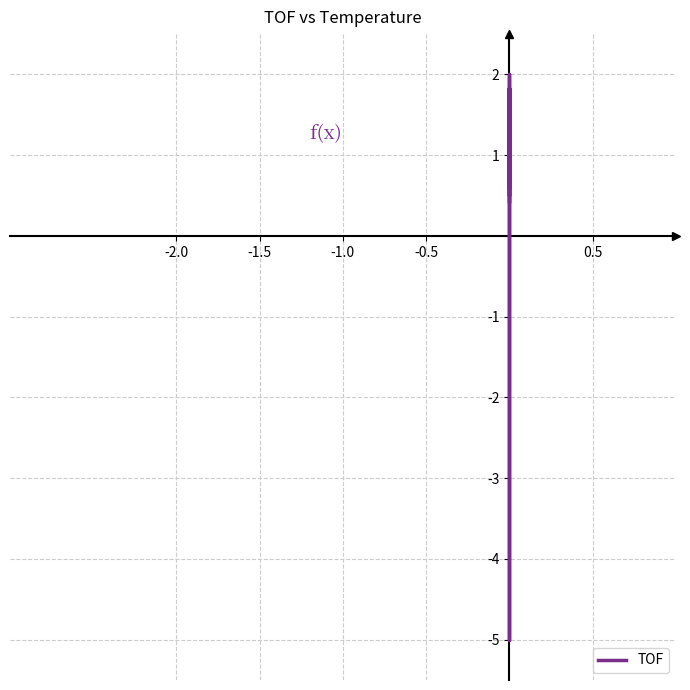

What is the value of the 1st point from the left?

0.5